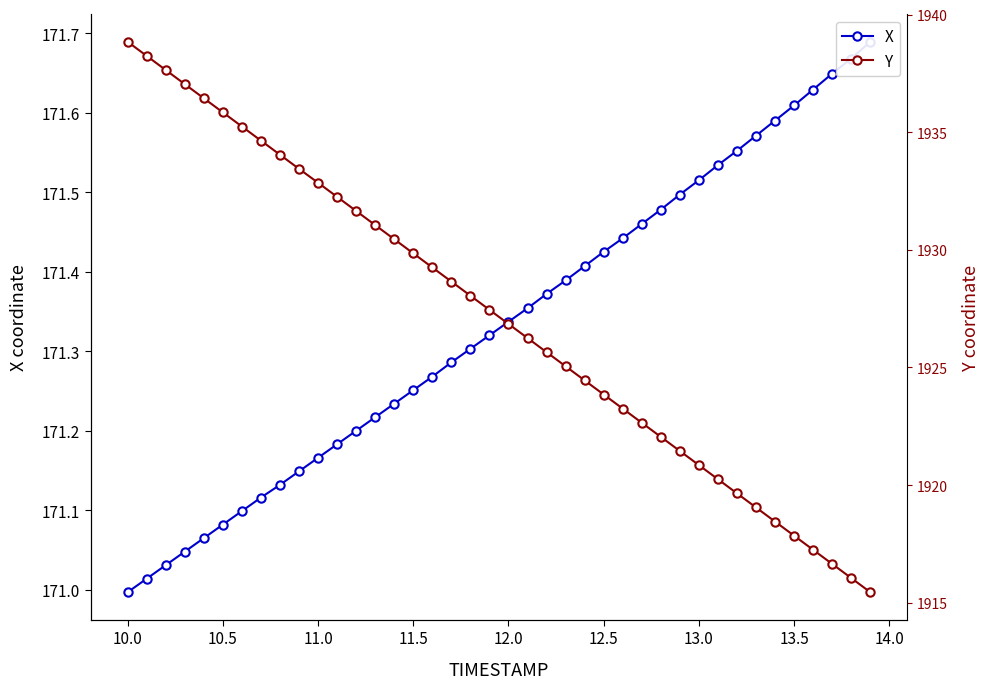

Does the chart have visible grid lines?

No